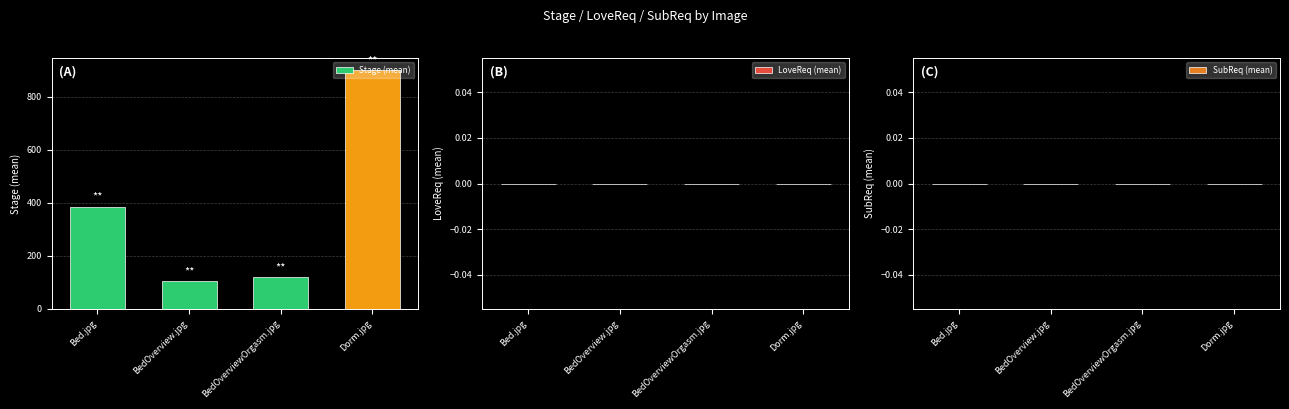

What is the label of the 2nd bar from the left?

BedOverview.jpg